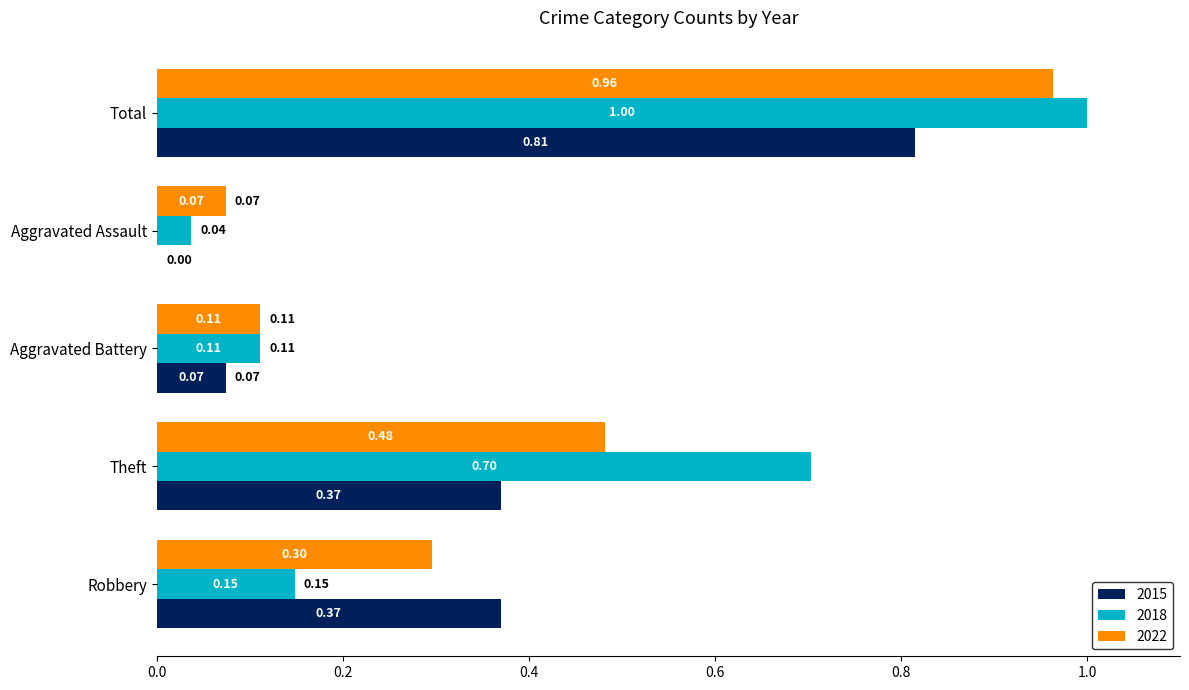

What are all the series names shown in the legend?

2015, 2018, 2022